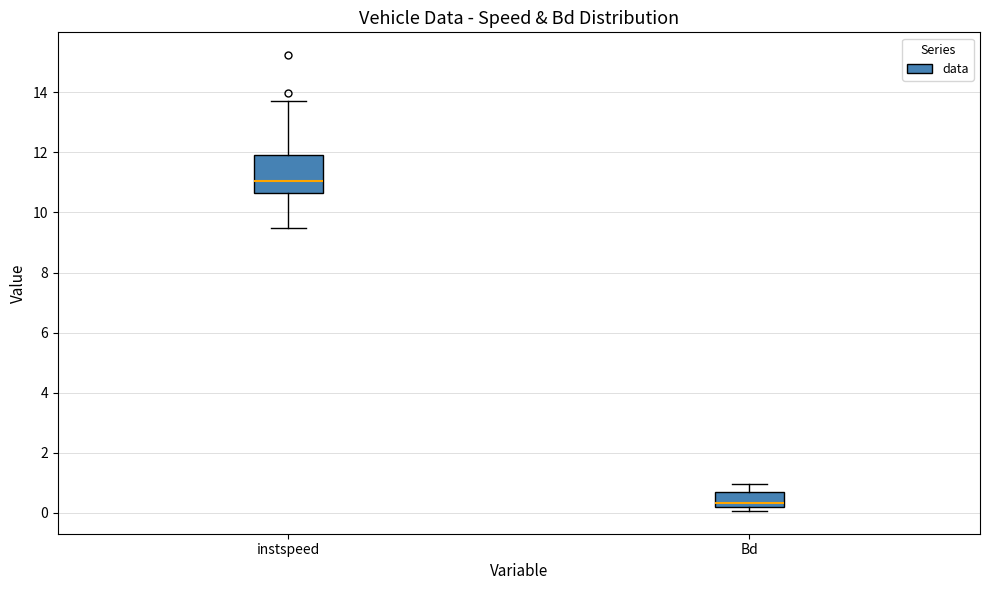

Which box's median line is the highest?

instspeed